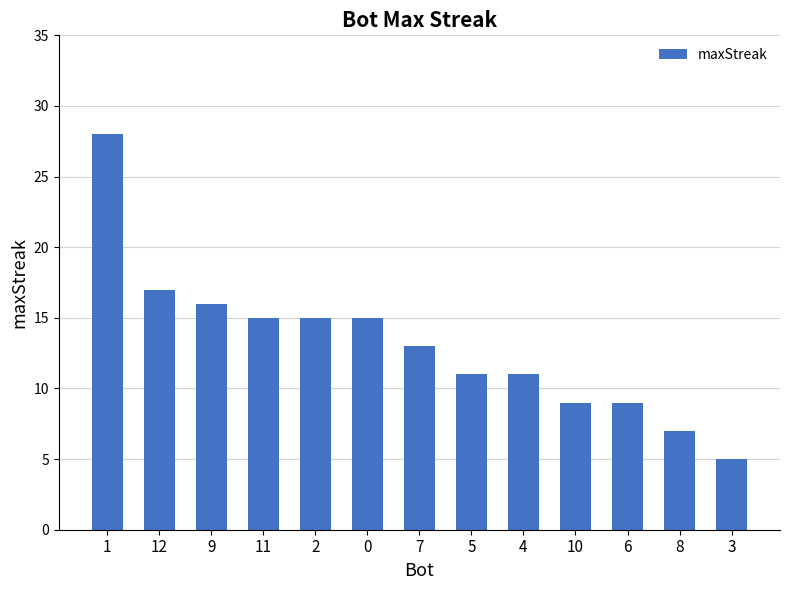

The value at 3 is 7. True or false?

False